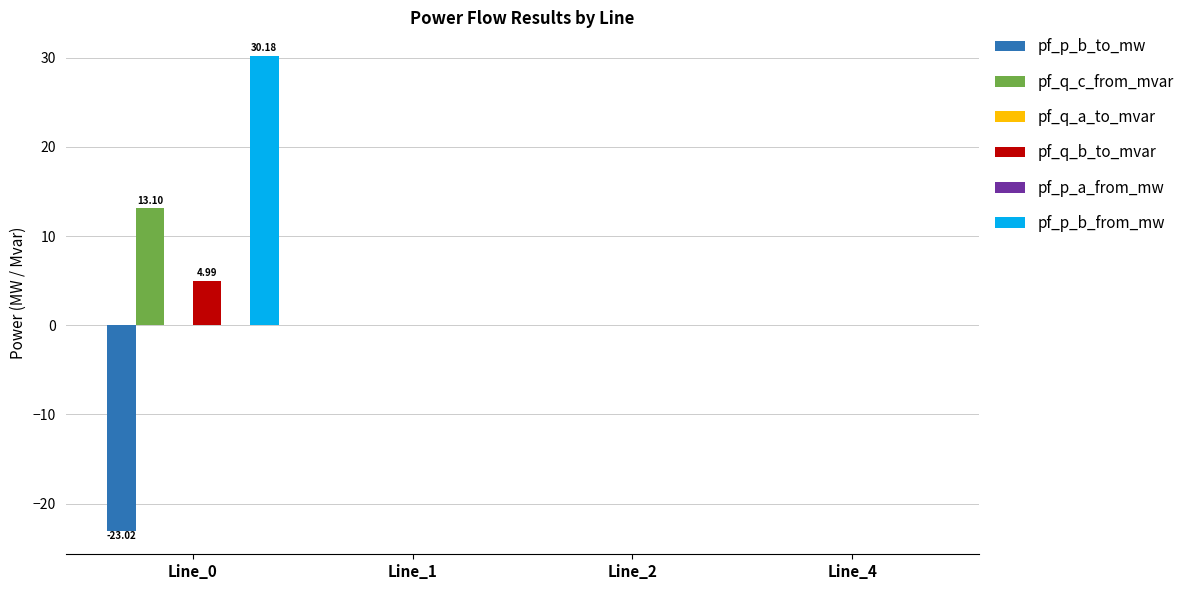

How many series are shown in this chart?

6